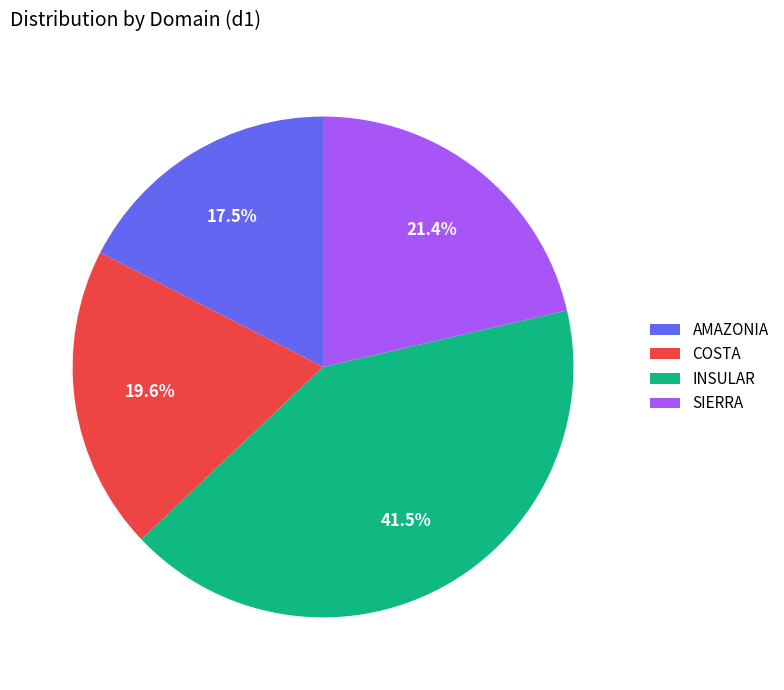

Is there any slice that represents more than half of the pie?

No